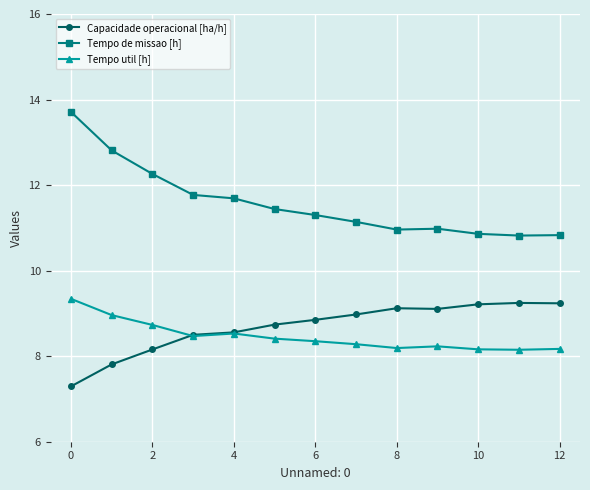

Which series ends up on top after the final intersection of Capacidade operacional [ha/h] and Tempo util [h]?

Capacidade operacional [ha/h]